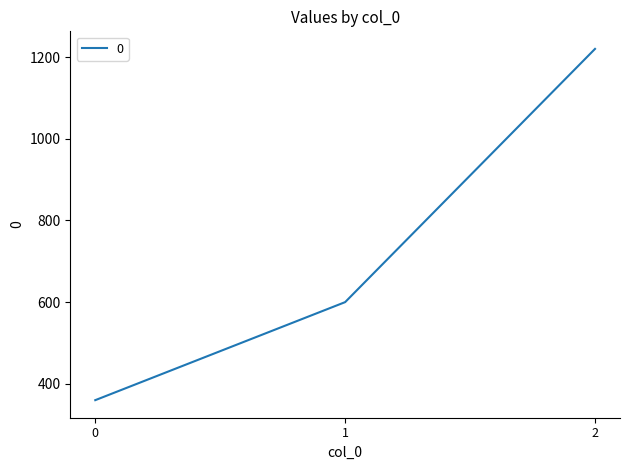

Rank the categories by value from highest to lowest.

2, 1, 0